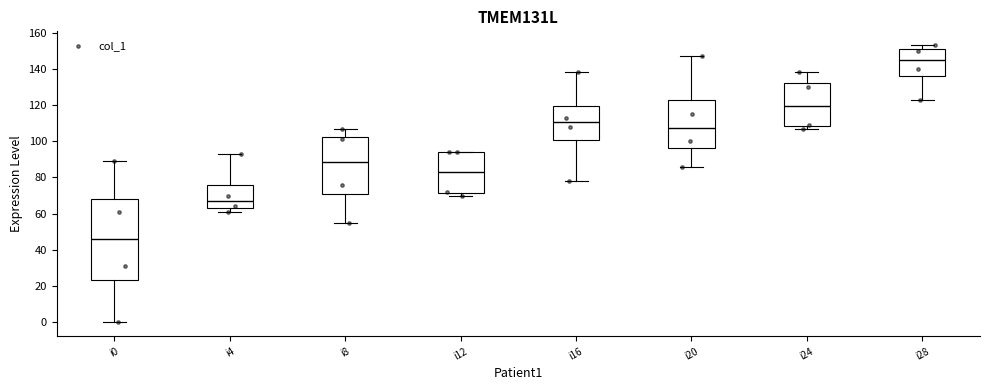

Where does the median line of the box for i8 sit on the y-axis? The values are not printed on the chart, so give them approximately, as read against the axis.

88